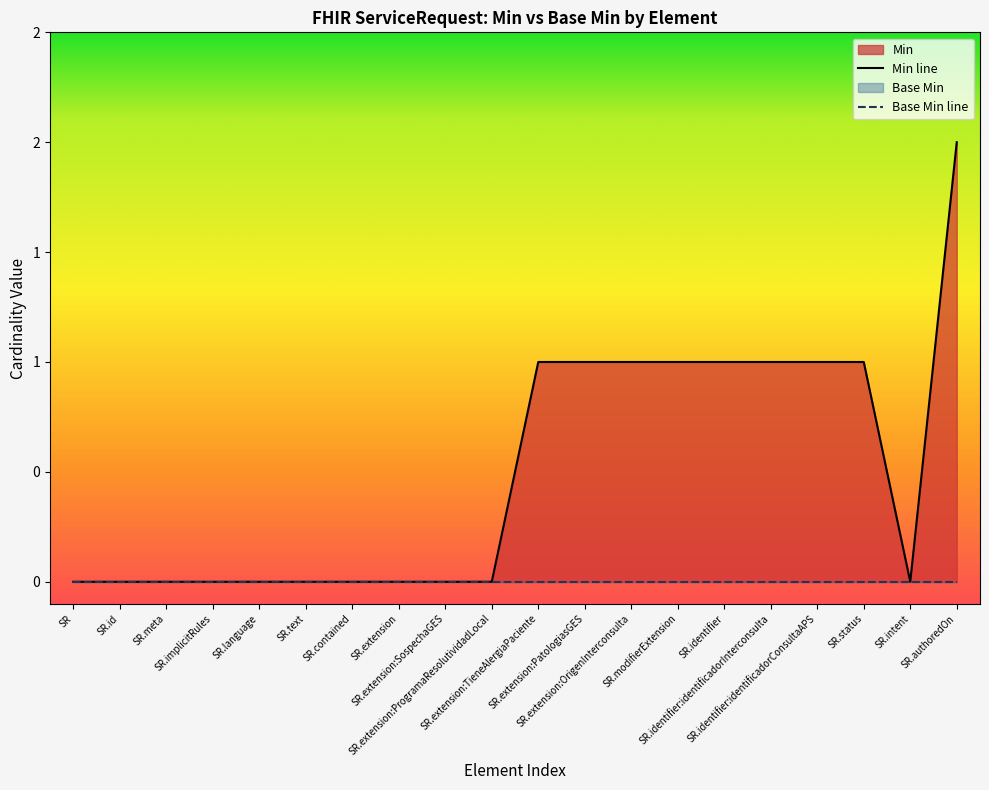

Which category has the highest value across all series?

SR.authoredOn